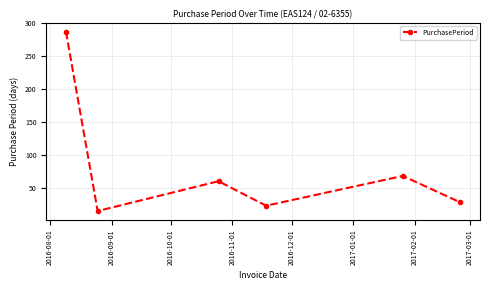

Reading right to left, transcribe all the data shown in this chart.

29	69	24	61	16	287